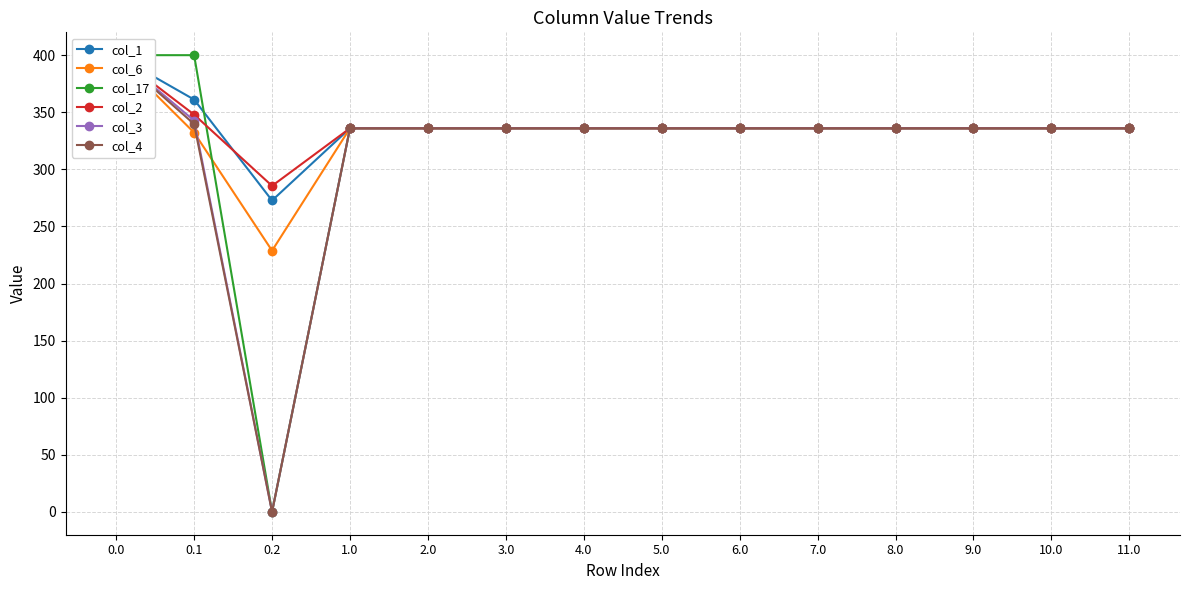

How many values in the col_3 series are below 336?

1